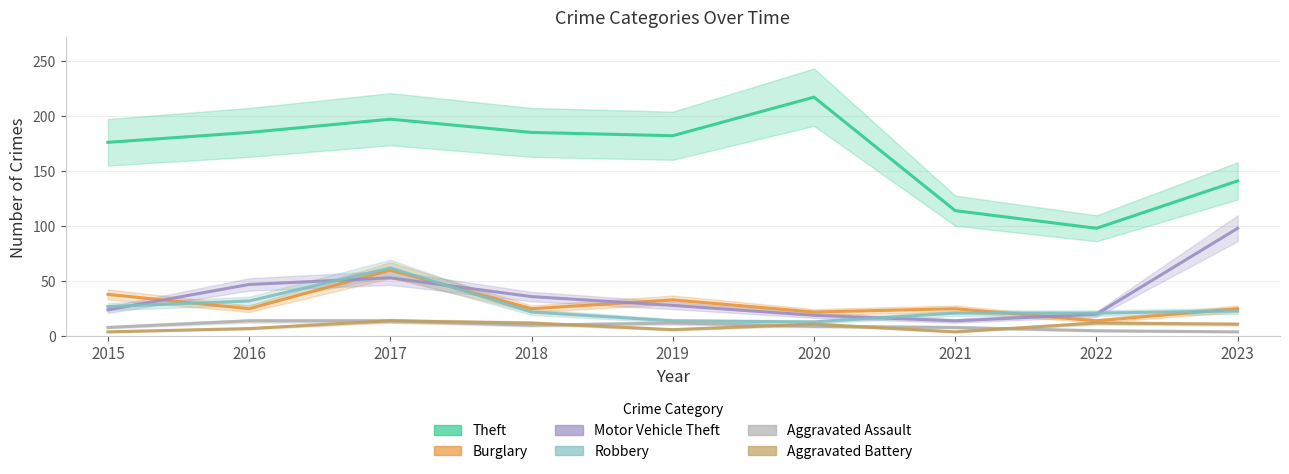

How many lines are shown in the chart?

6